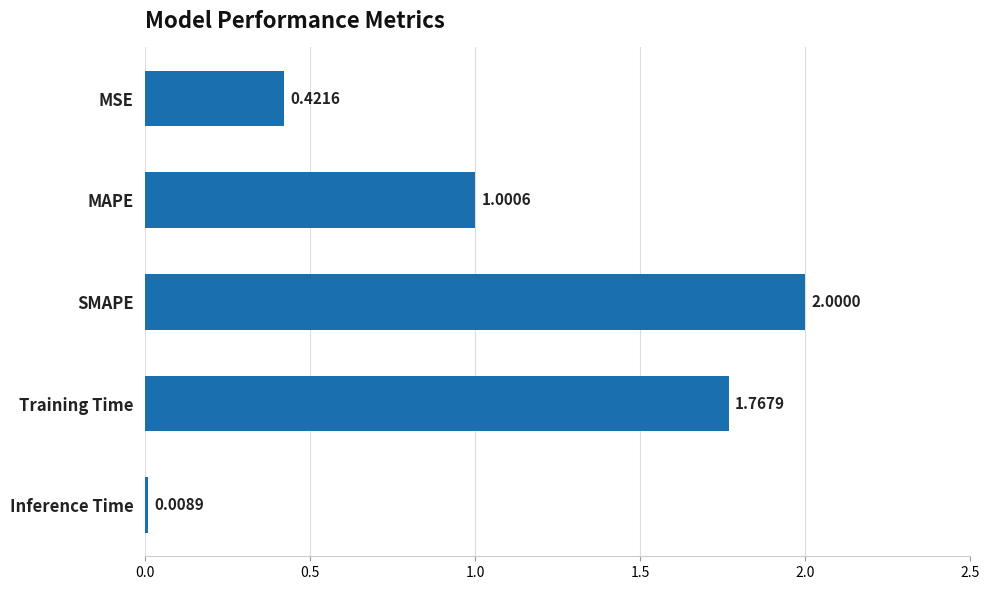

Rank the categories by value from highest to lowest.

SMAPE, Training Time, MAPE, MSE, Inference Time